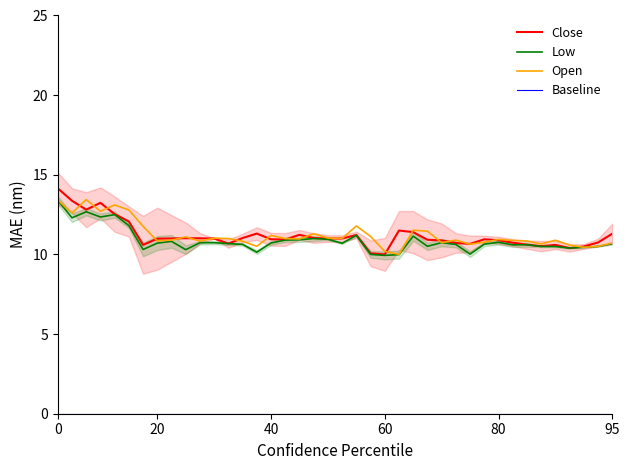

The Low series shows 9.9 at 60. True or false?

True